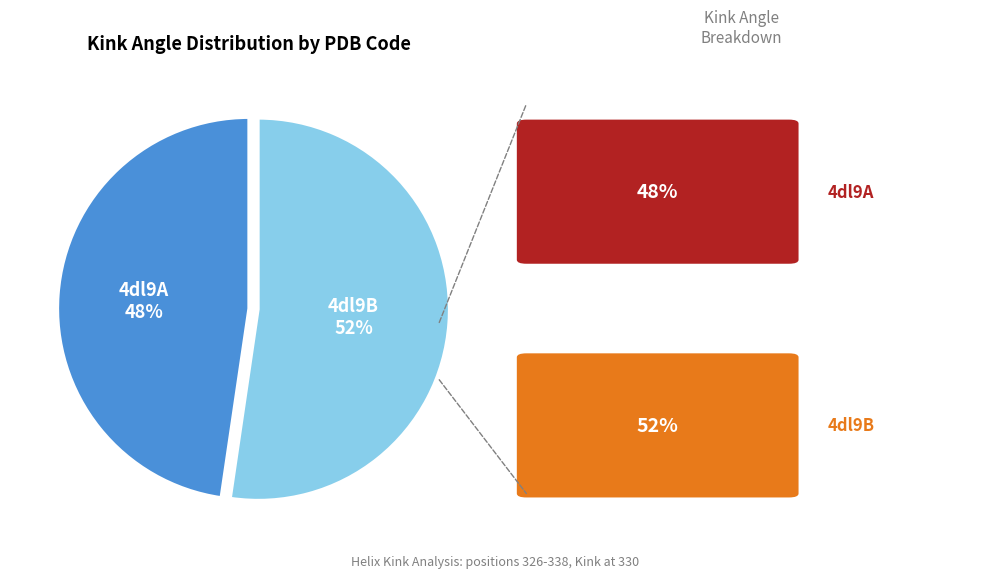

Which category accounts for the majority?

4dl9B